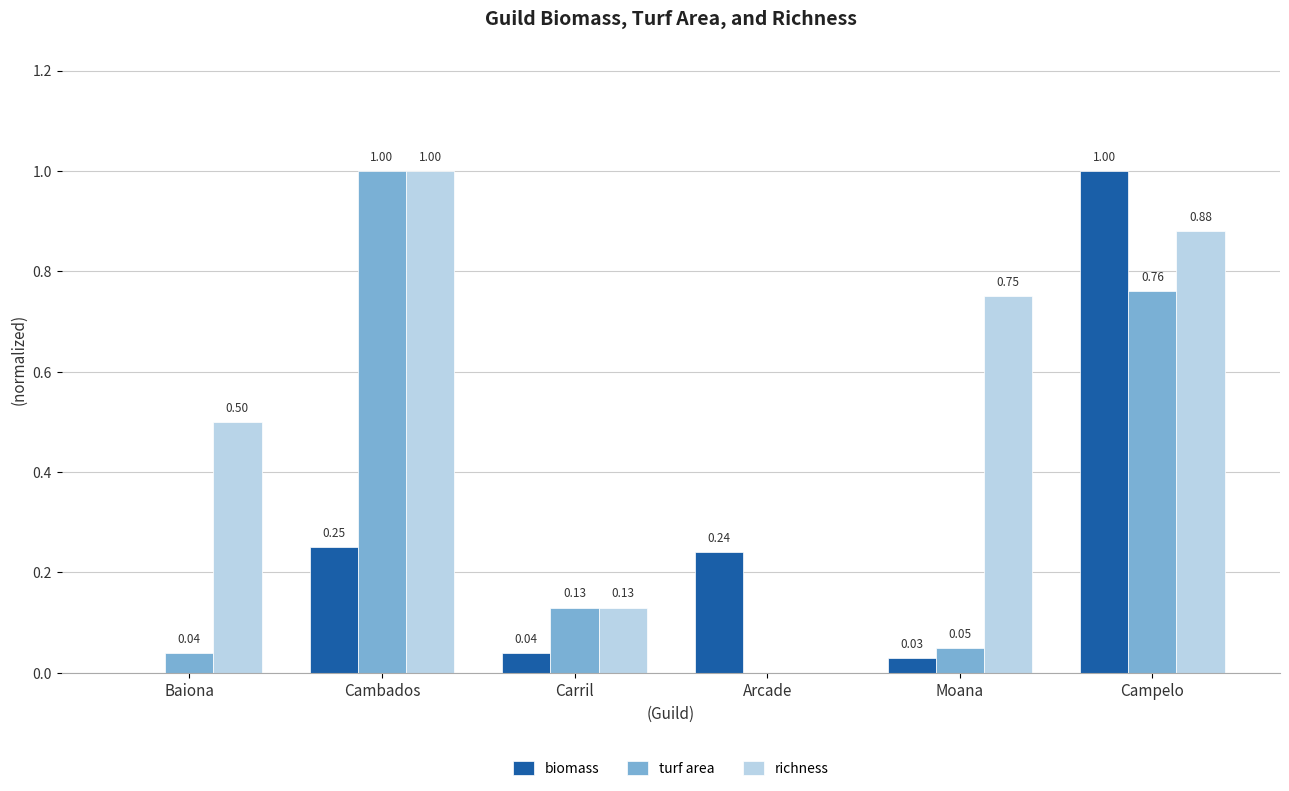

The biomass series shows 0.1 at Arcade. True or false?

False